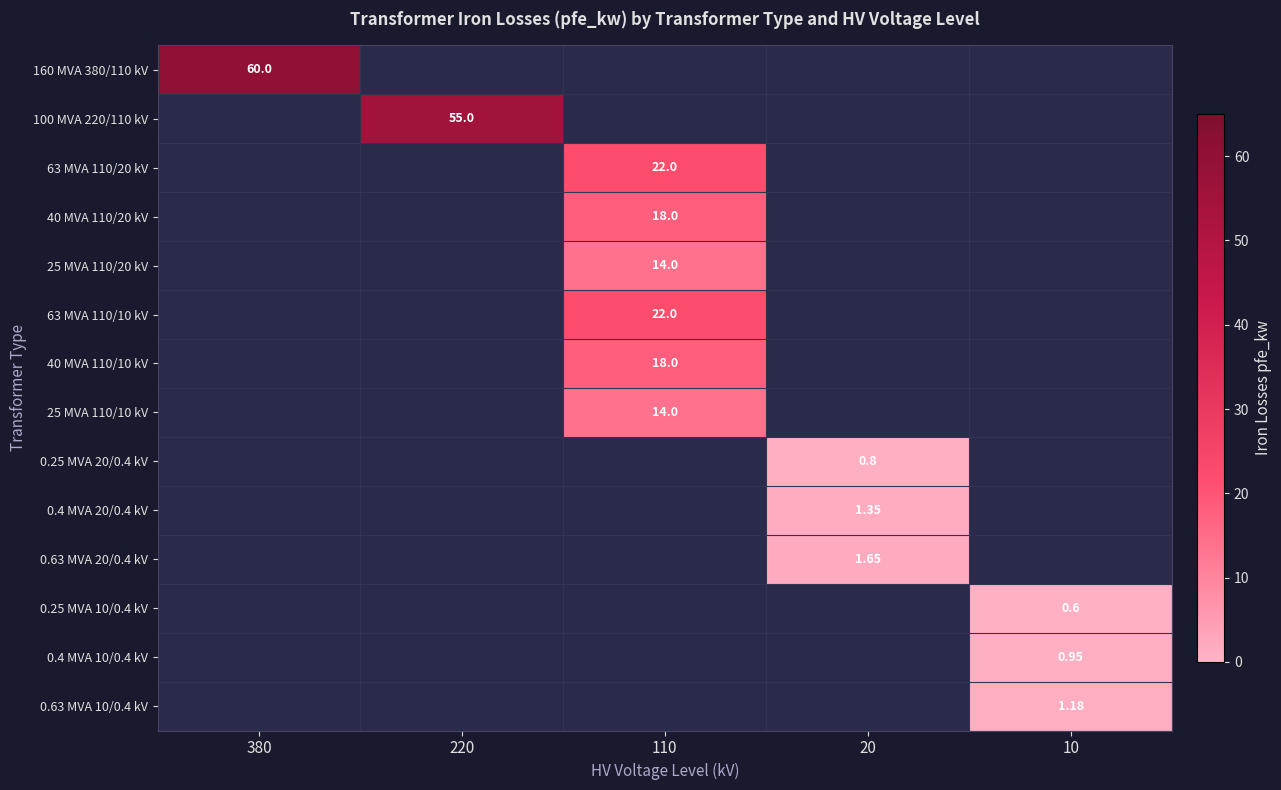

Read the 0.25 MVA 10/0.4 kV value at 10.

0.6